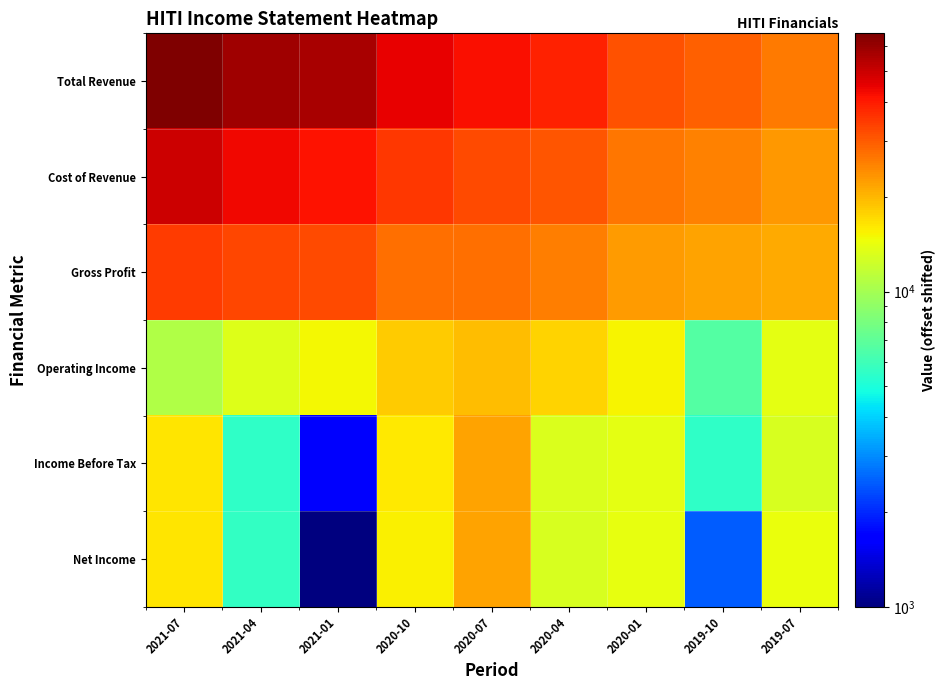

What is the greatest value displayed?

66000